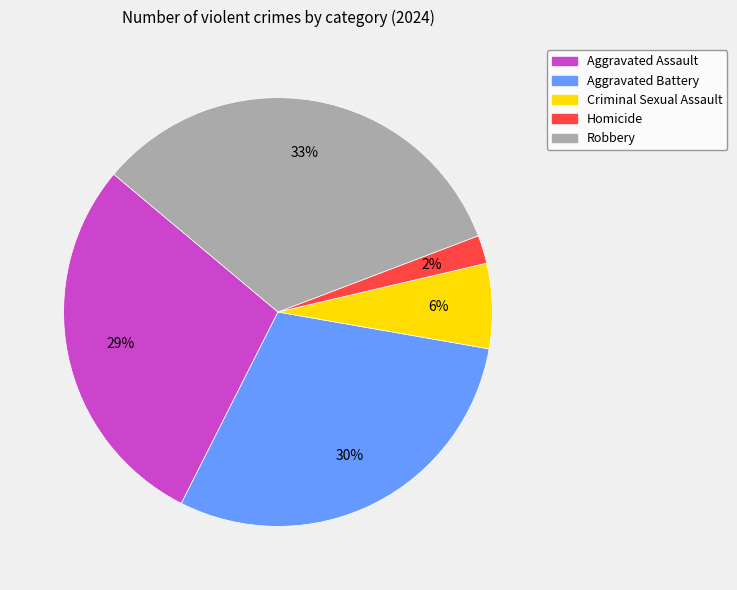

To the nearest percent, what portion does Criminal Sexual Assault represent?

6%